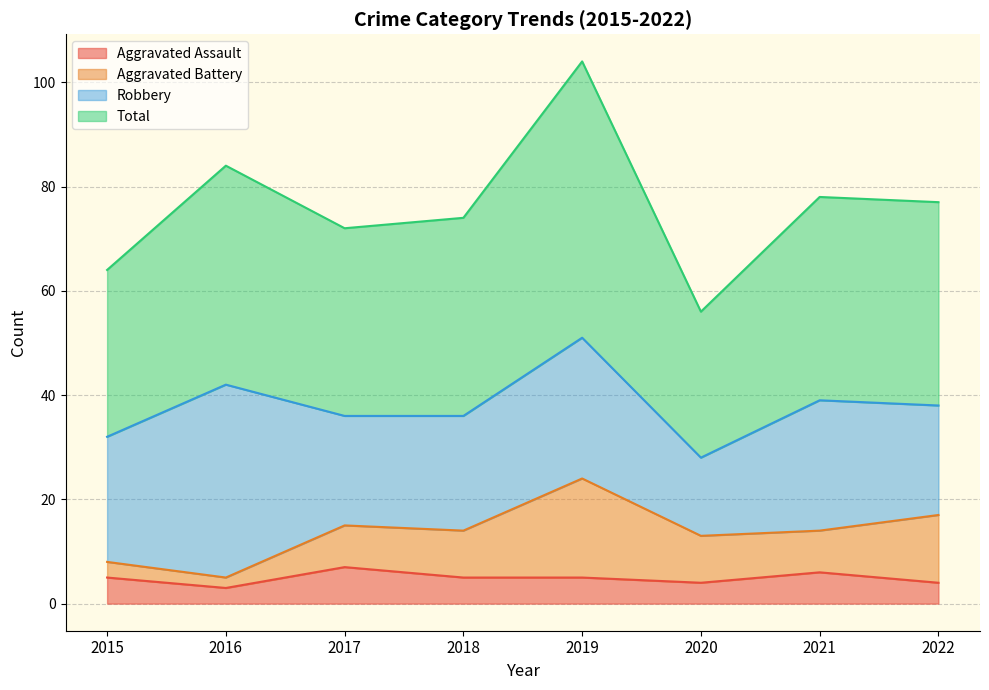

What is the difference between the highest and lowest values at 2021?

72